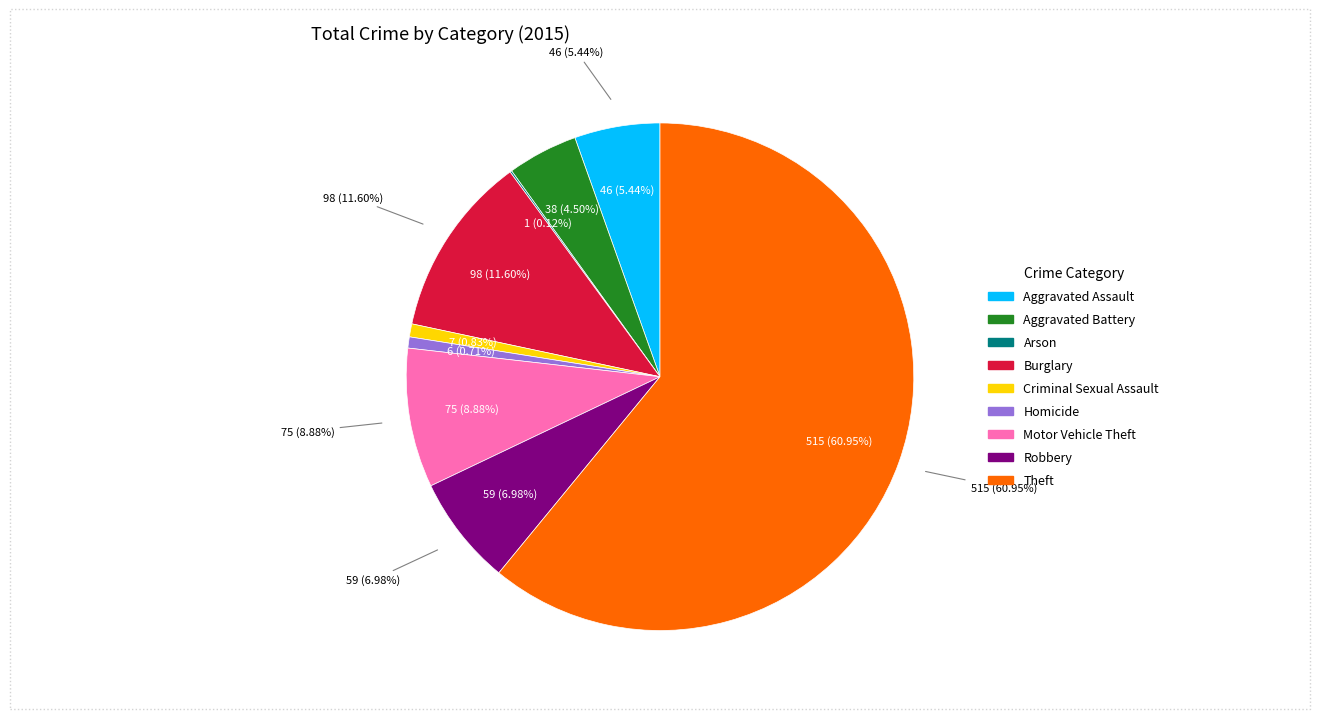

Rank the categories by value from highest to lowest.

Theft, Burglary, Motor Vehicle Theft, Robbery, Aggravated Assault, Aggravated Battery, Criminal Sexual Assault, Homicide, Arson